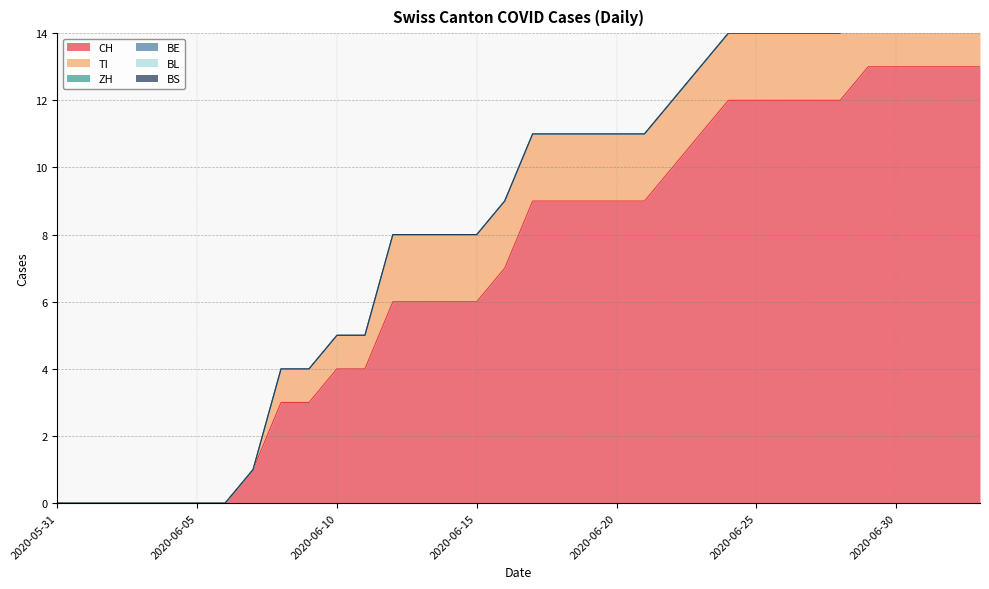

Where is TI nearest to the value 1?

2020-06-08